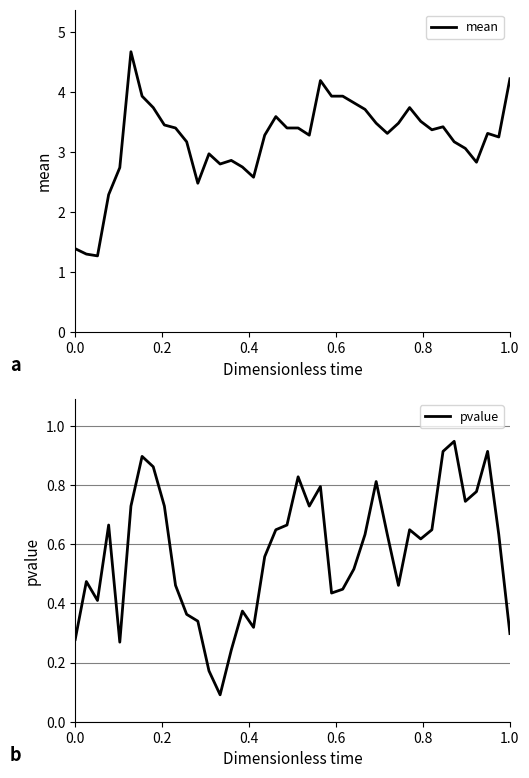

Is the value of pvalue at 37 greater than the value of mean at 15?

No